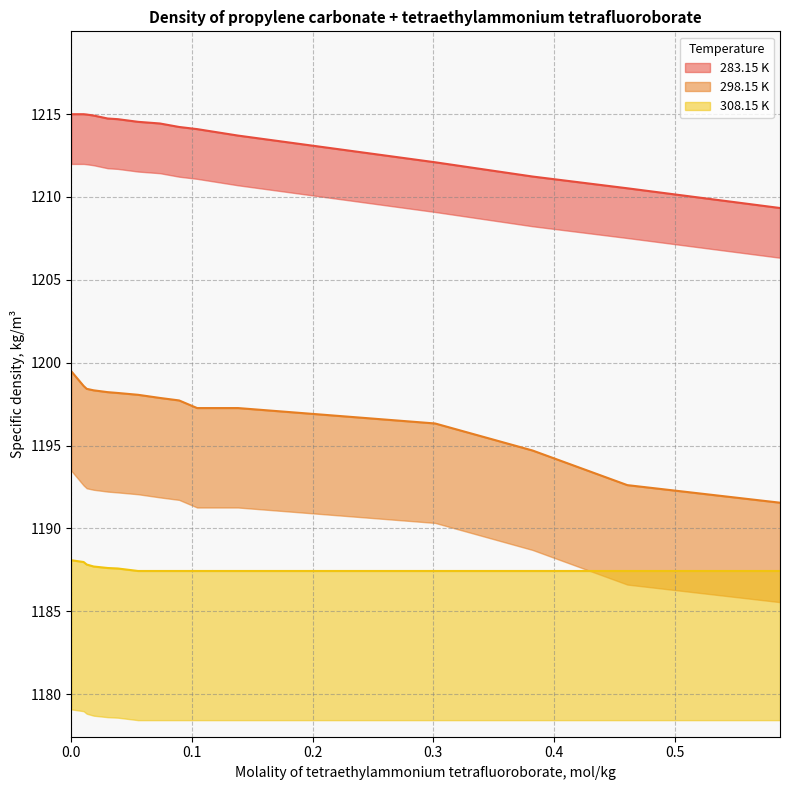

True or false: 298.15 K has a value of 1198.3 at 0.01853.

True